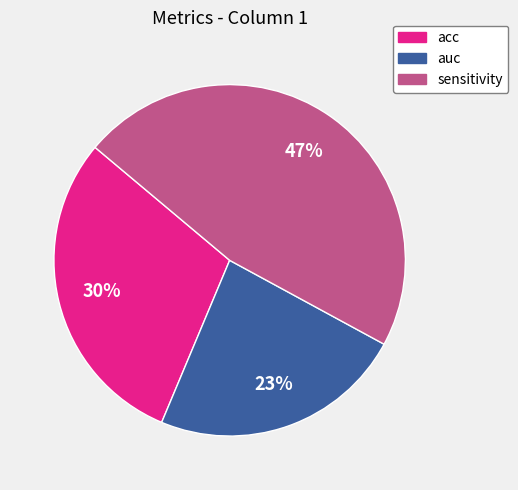

Is there any slice that represents more than half of the pie?

No